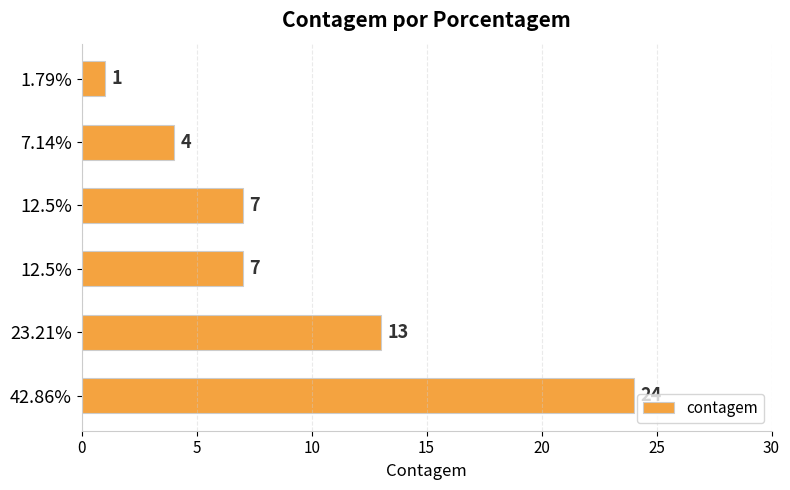

What is the greatest value displayed?

24